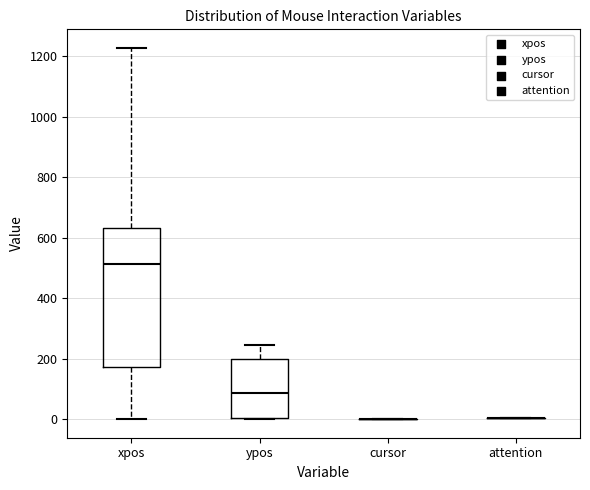

Which box is the tallest, from its lower edge to its upper edge?

xpos